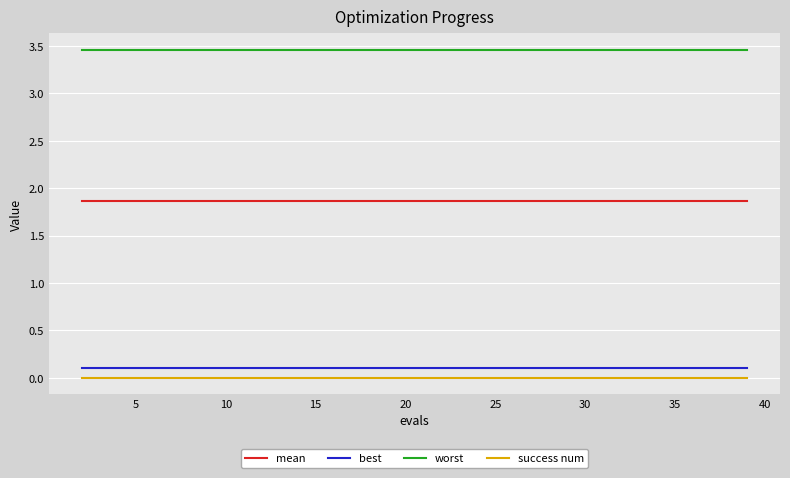

True or false: mean and best intersect in this chart.

False